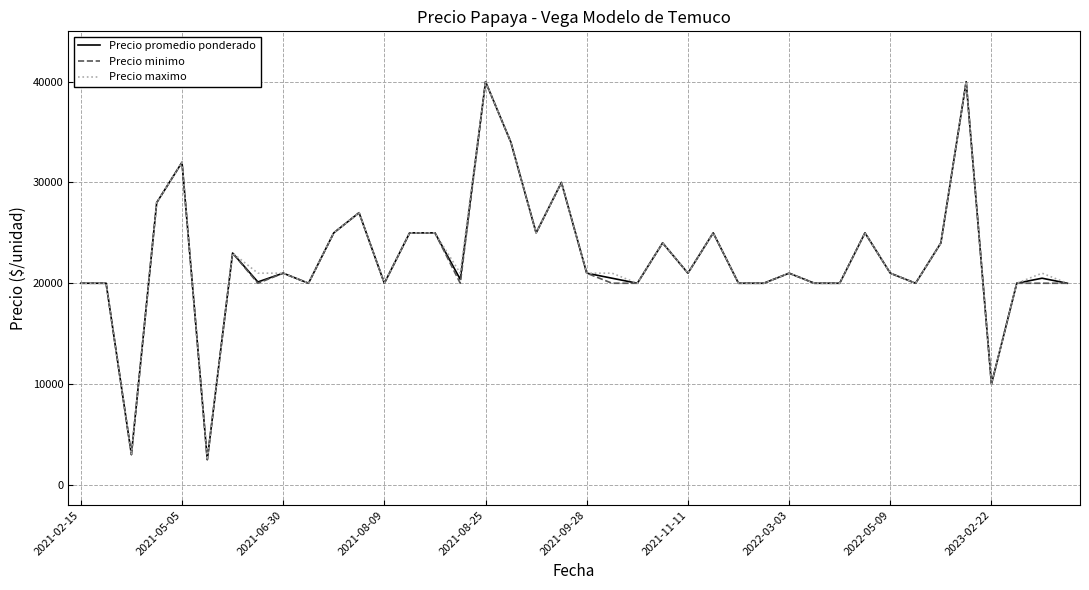

What is the greatest value displayed?

40000